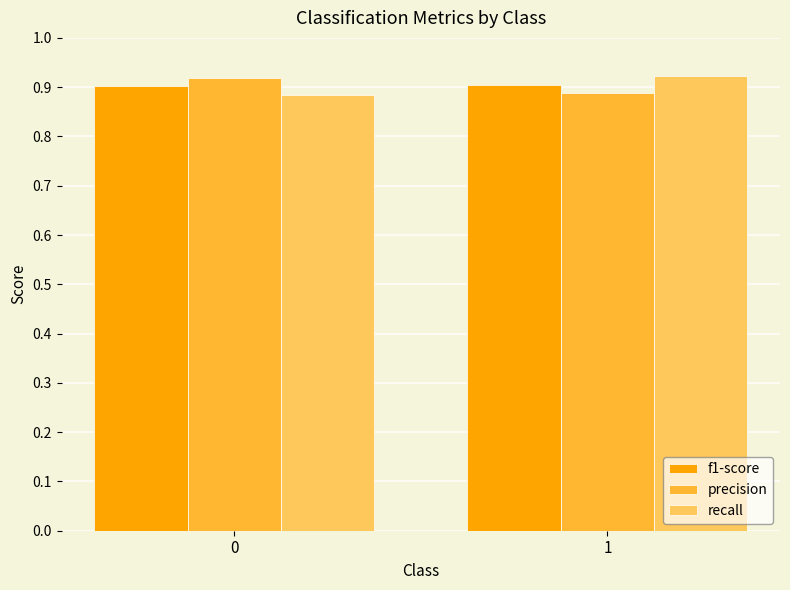

What is the total value across all series at 0?

2.7